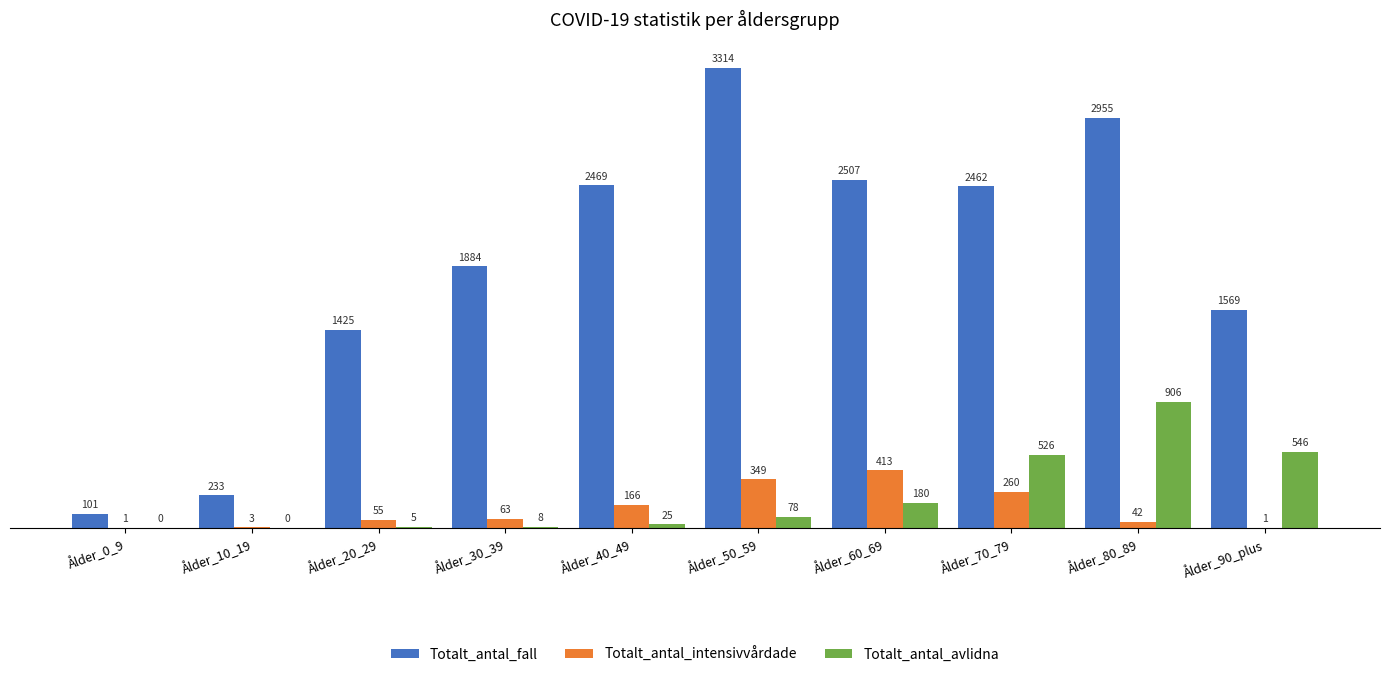

What is the difference between the Totalt_antal_intensivvårdade values at Ålder_80_89 and Ålder_70_79?

218